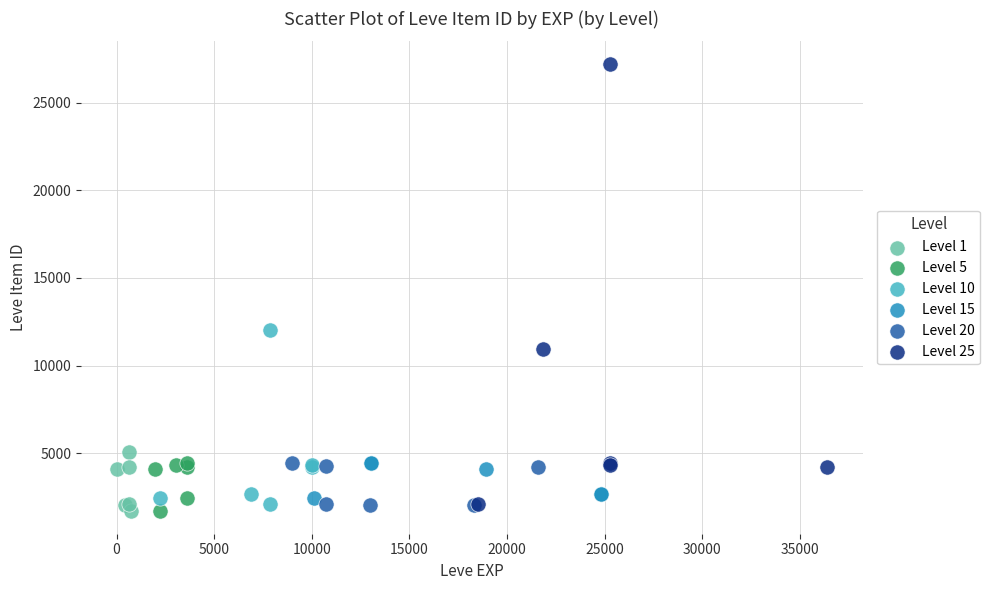

Which series contains the highest Y value?

Level 25